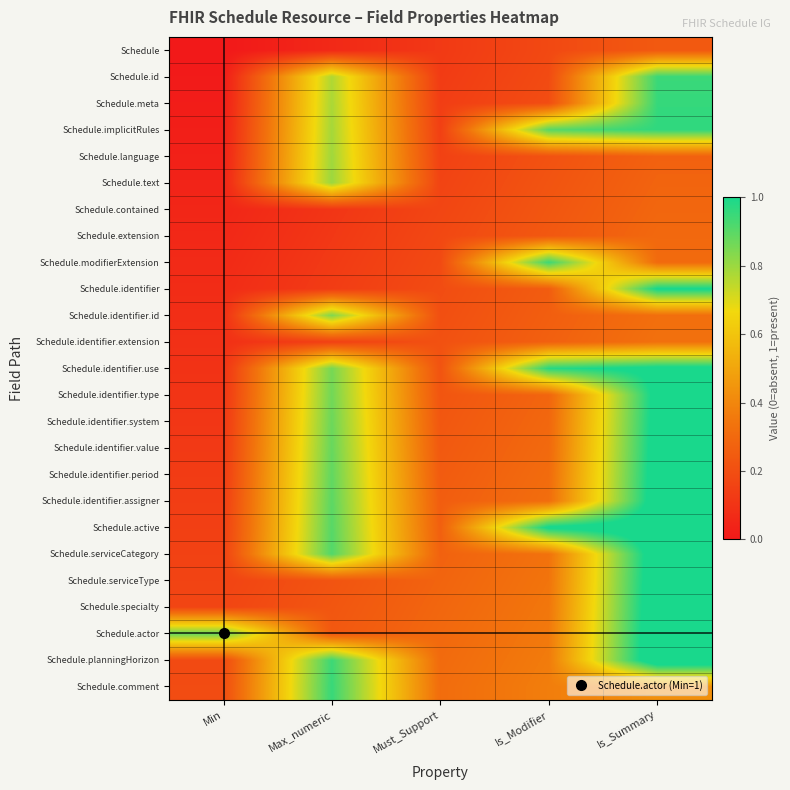

At which category is the sum across all series the highest?

Is_Summary